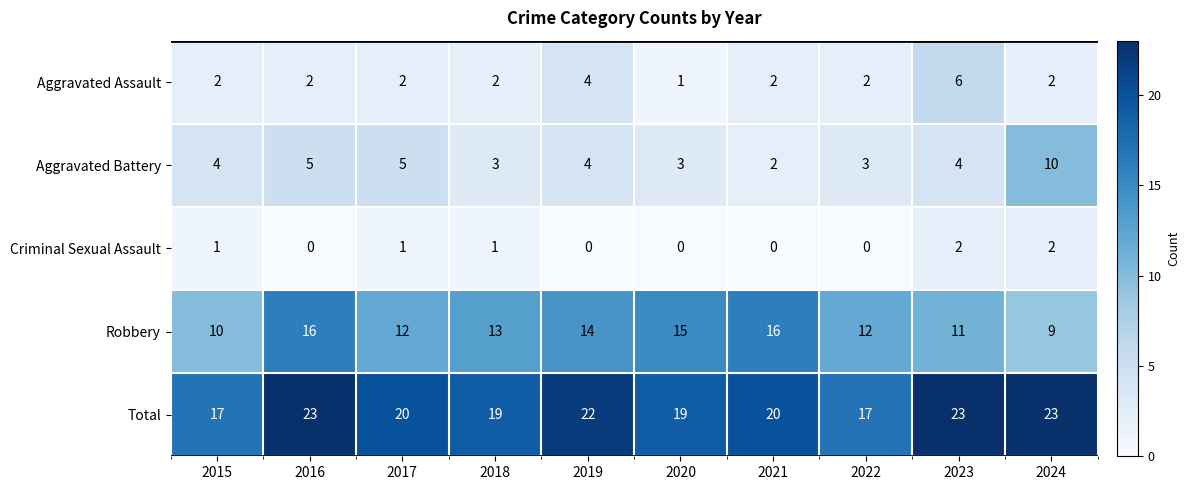

What is the sum of all Aggravated Assault values?

25